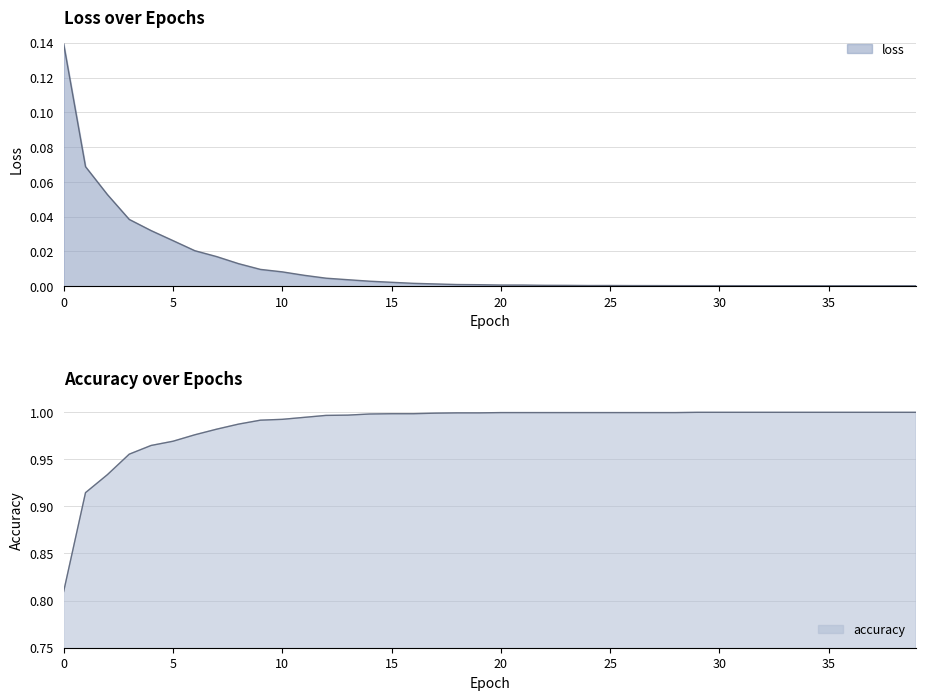

Rank the series by their maximum value, from lowest to highest.

loss, accuracy